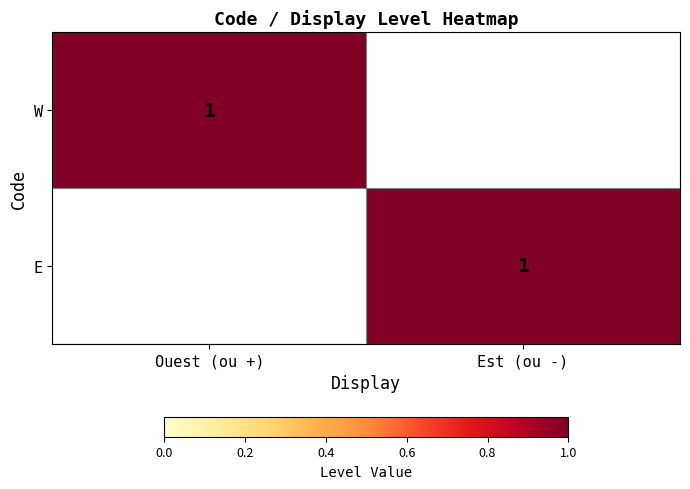

True or false: W has a value of 1 at Ouest (ou +).

True